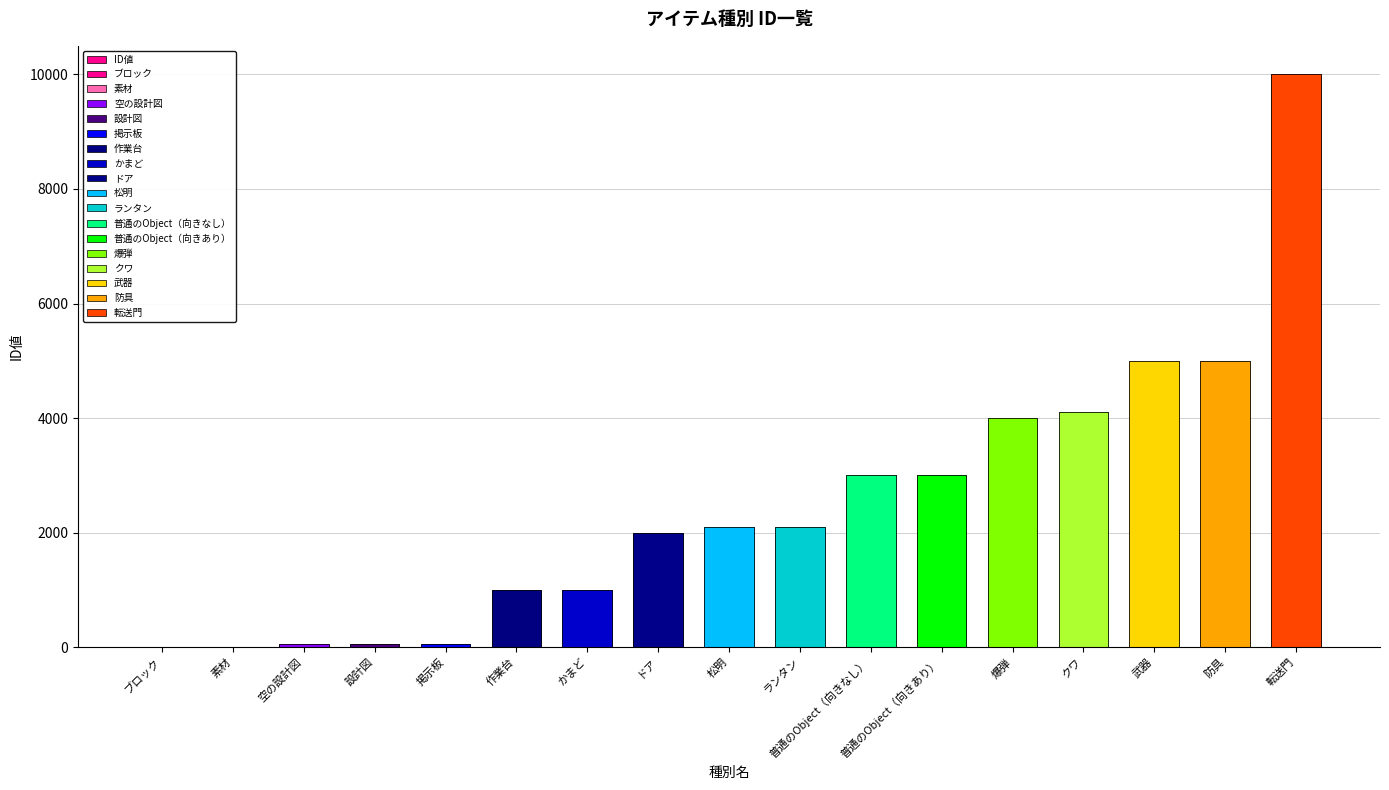

Is it true that the value at 松明 is 859?

False